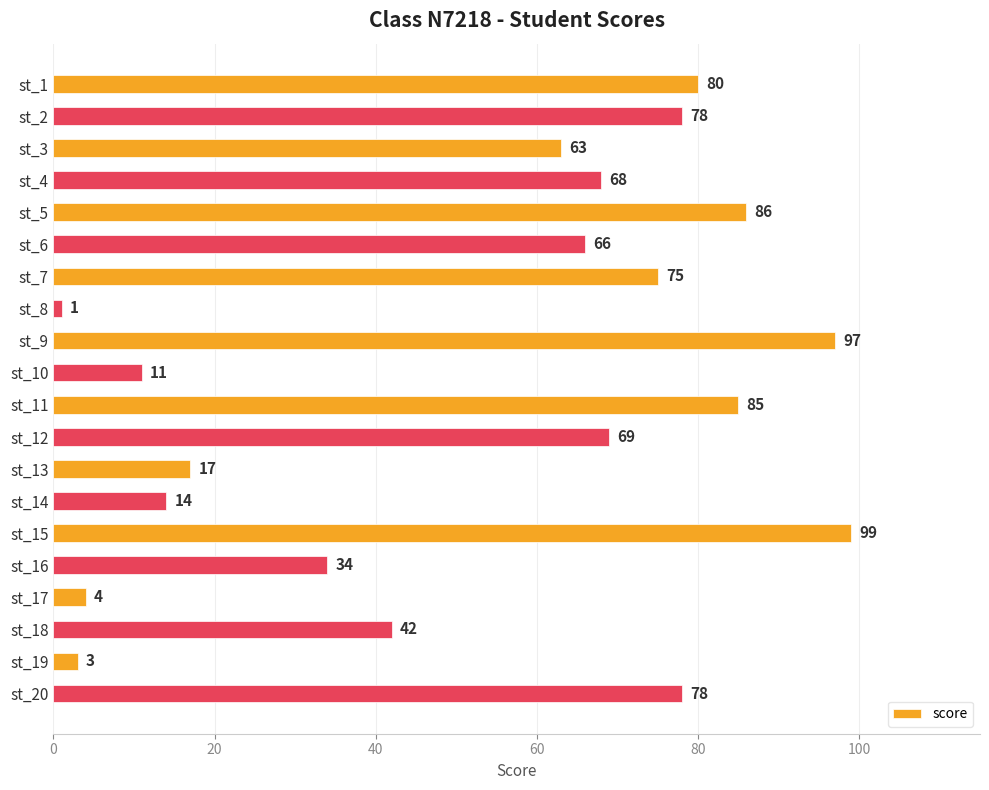

Is it true that the value at st_5 is 86?

True